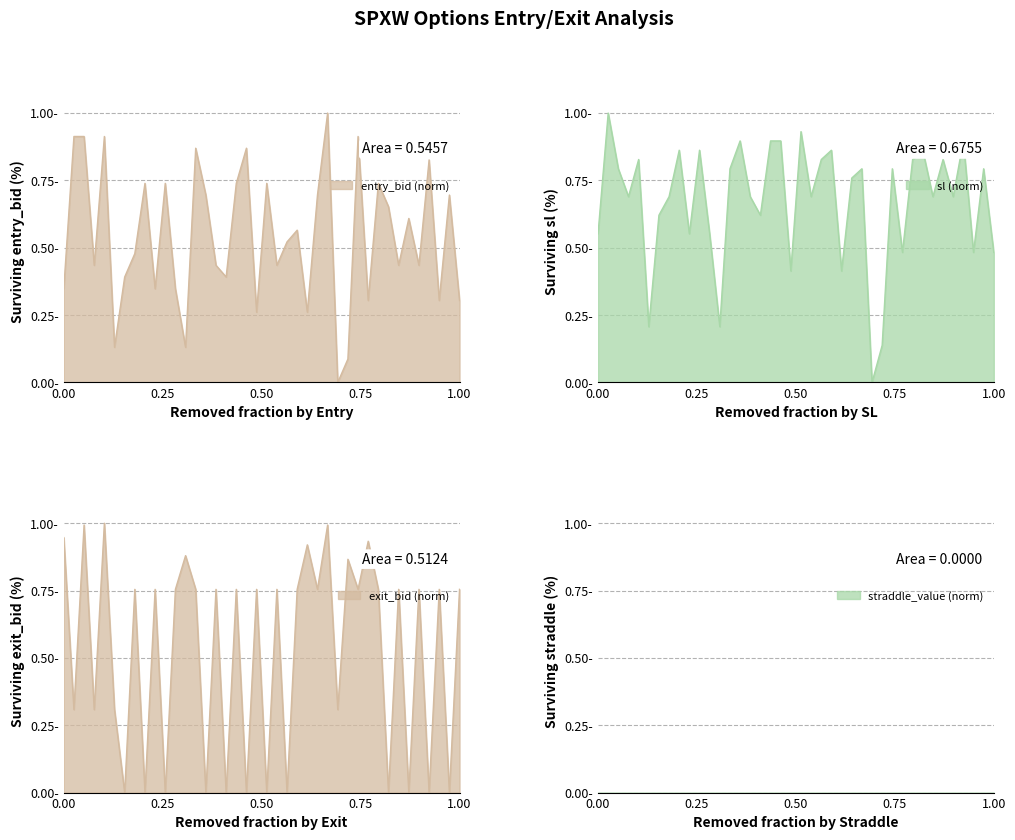

How many data points in exit_bid are above 0?

28